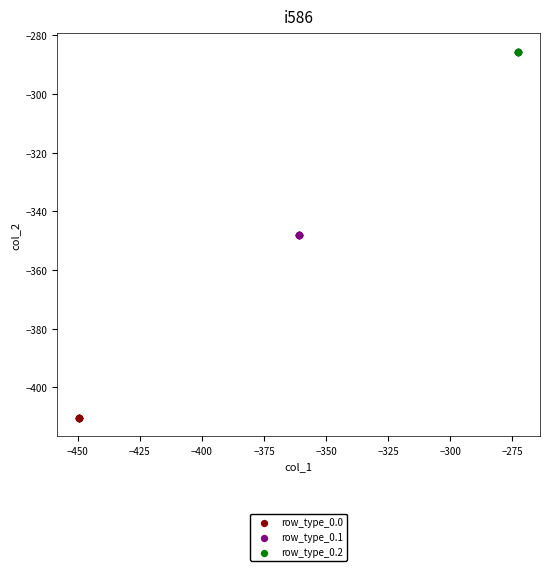

Which series reaches the maximum Y coordinate?

row_type_0.2